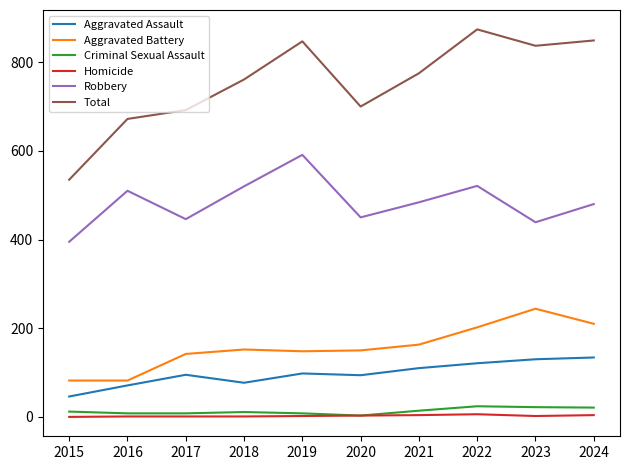

Is it true that Total equals 761 at 2018?

True